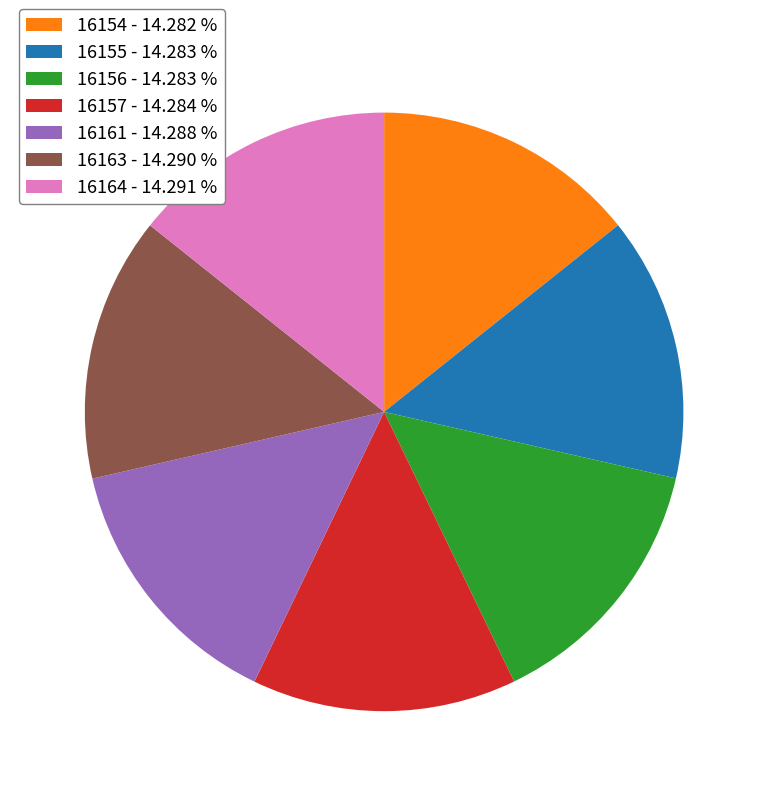

Is there a majority slice in this chart?

No